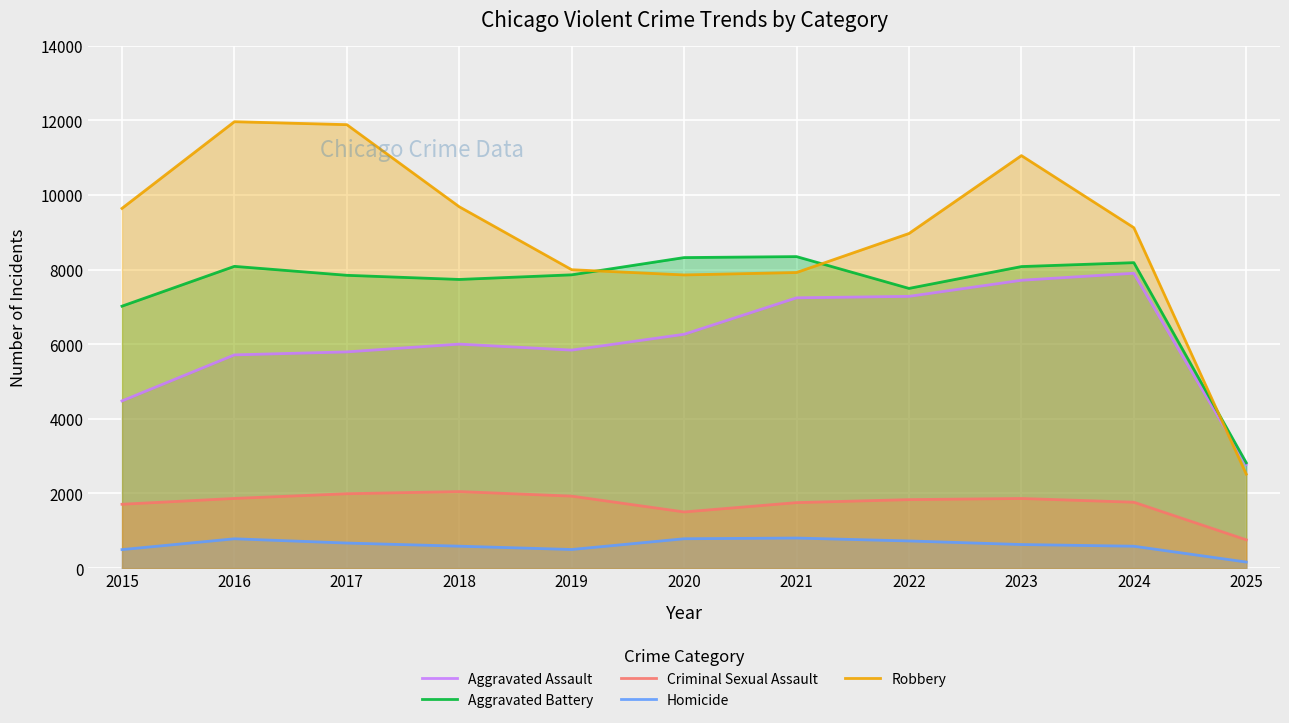

Reading left to right, extract all data points from this chart.

Aggravated Assault: 4480	5713	5793	6002	5841	6265	7242	7281	7712	7900	2778
Aggravated Battery: 7018	8085	7845	7734	7858	8320	8346	7494	8079	8184	2822
Criminal Sexual Assault: 1711	1867	1993	2051	1929	1505	1755	1835	1866	1766	758
Homicide: 496	786	672	588	499	787	806	728	632	587	163
Robbery: 9638	11960	11881	9681	7995	7855	7920	8965	11052	9121	2518